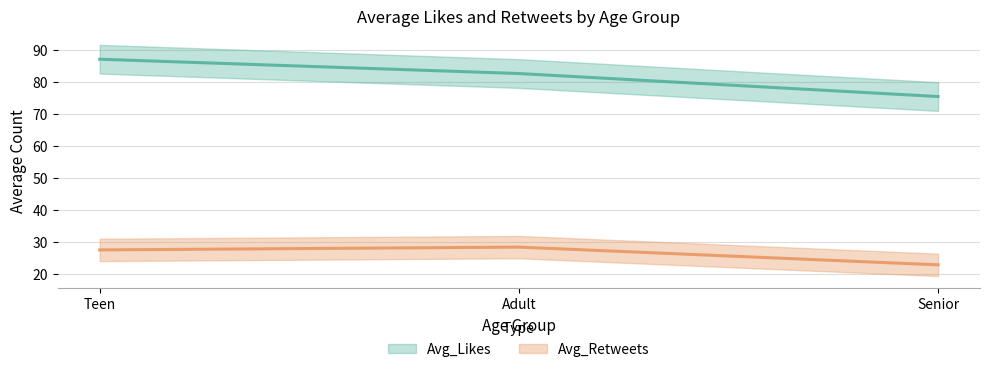

Is it true that Avg_Likes equals 111.1 at Adult?

False